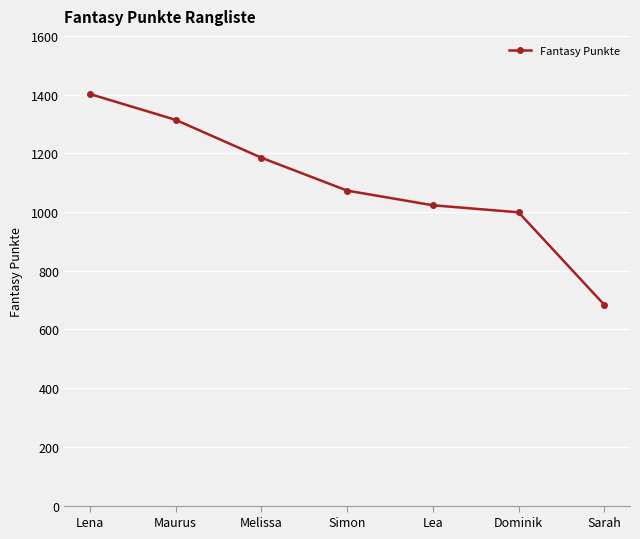

What is the difference between the maximum and minimum values?

718